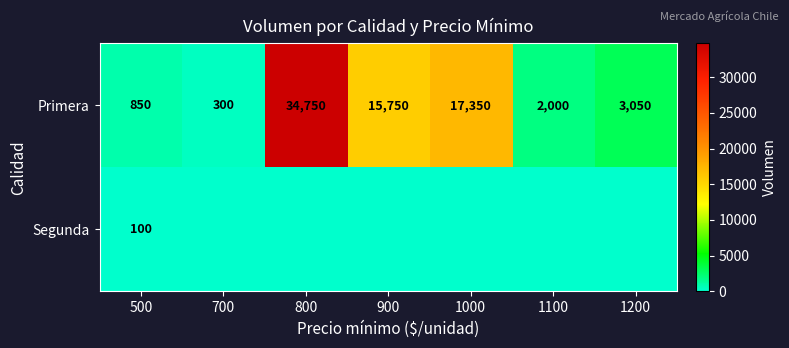

At which category is the sum across all series the highest?

800